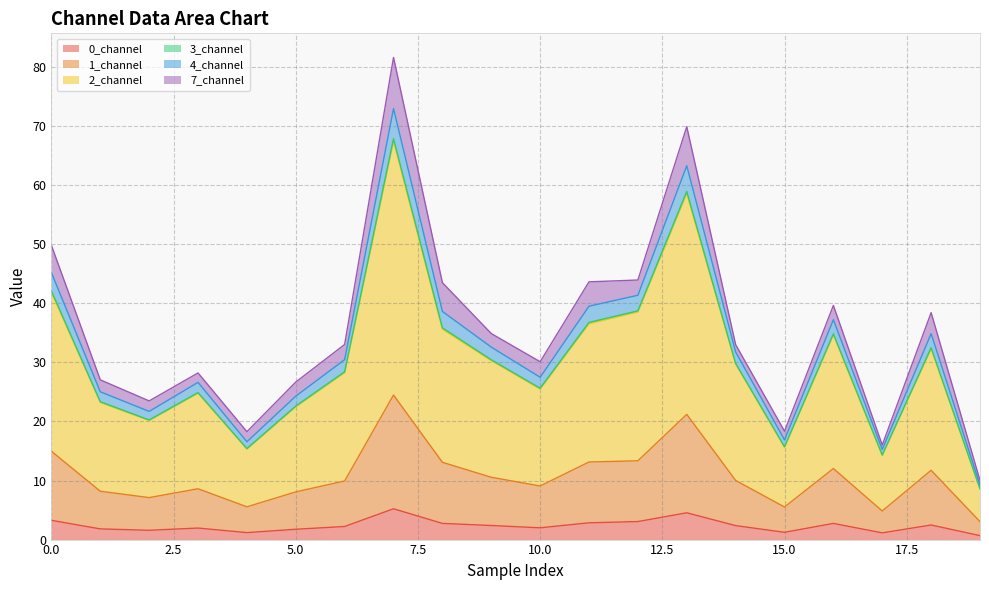

What is the maximum value for 1_channel?

24.5